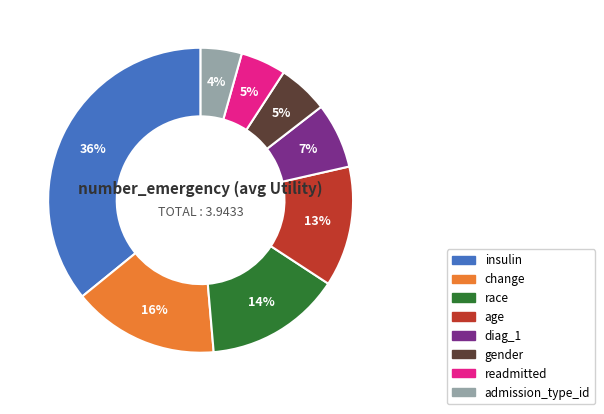

Which category has the biggest portion of the pie?

insulin